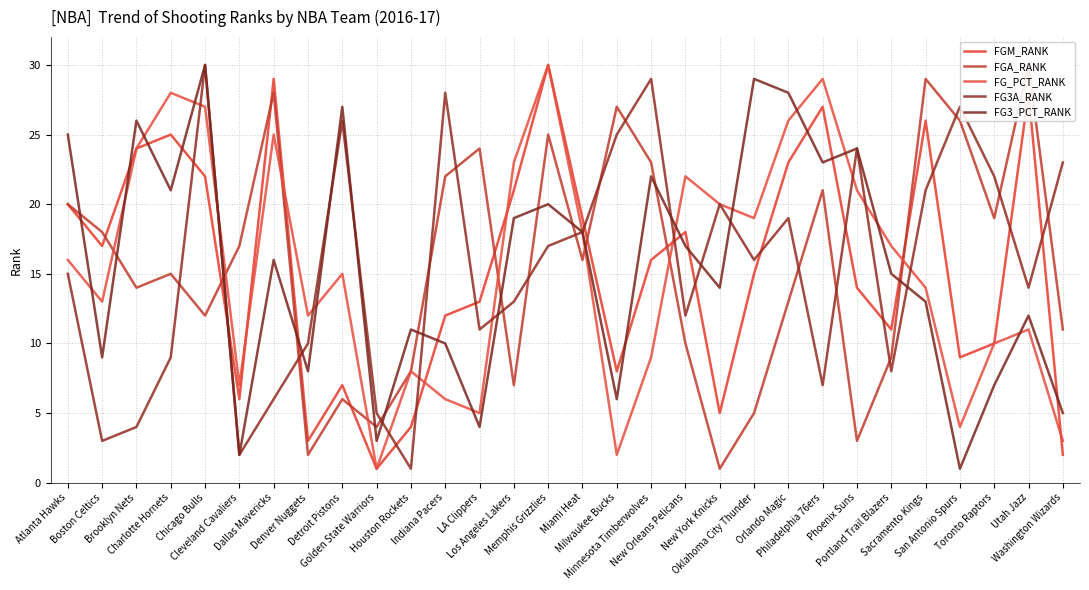

What is the value of the FG_PCT_RANK point at the 27th from the left?

4